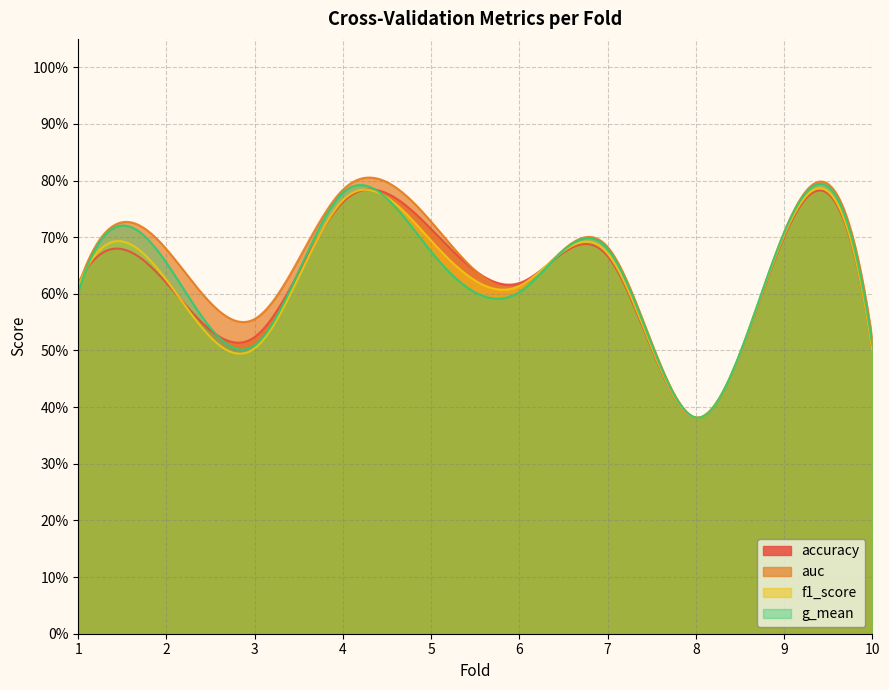

At which category is the sum across all series the highest?

4